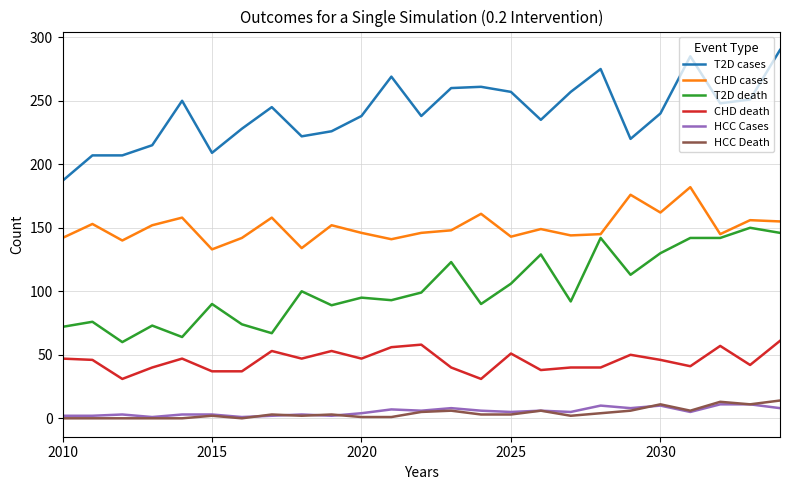

True or false: HCC Cases and T2D cases cross at least once.

False